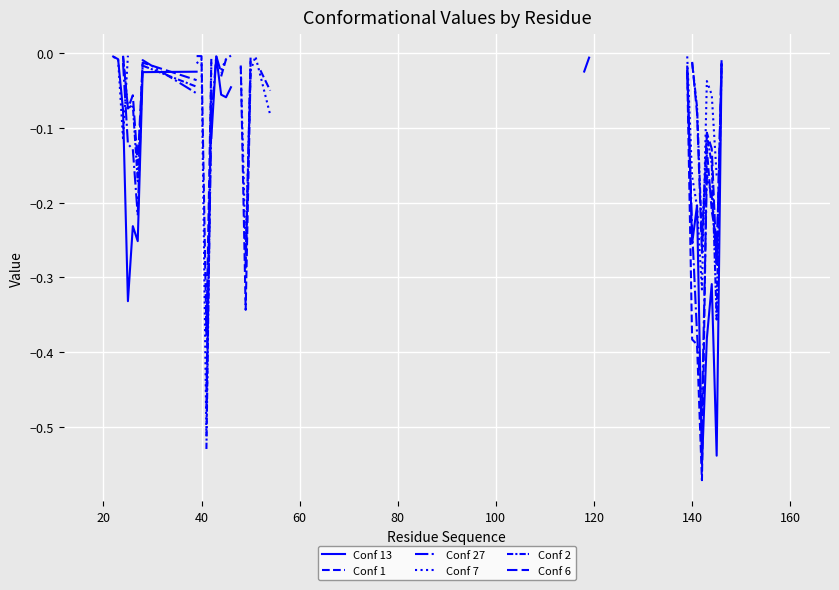

What is the label of the 32nd point from the left?

140